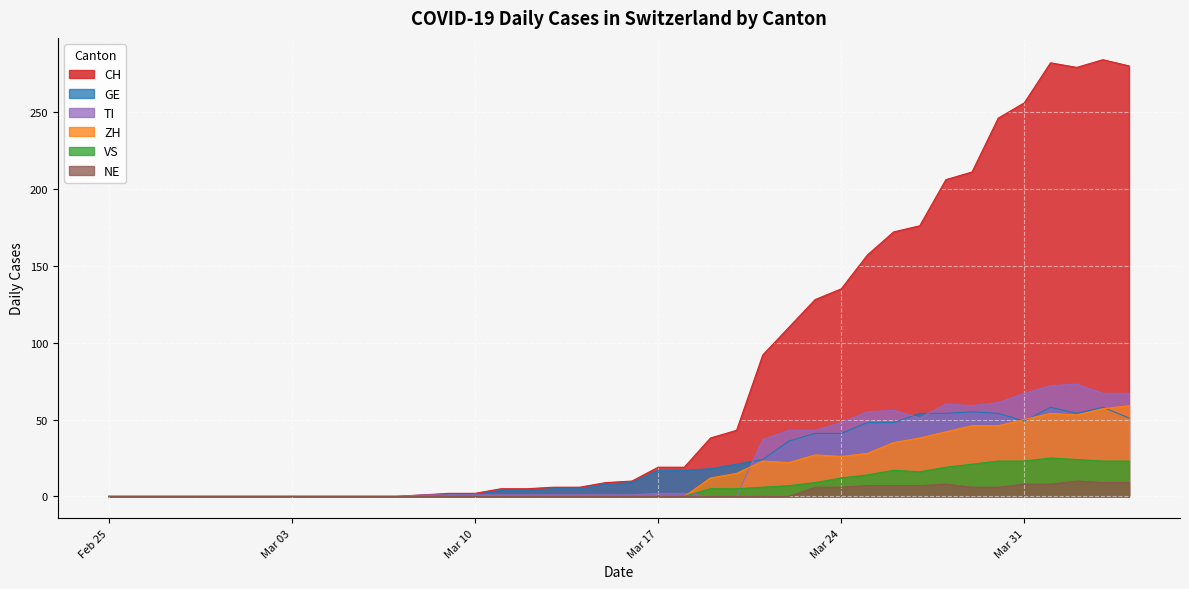

What is the average value of the VS series?

7